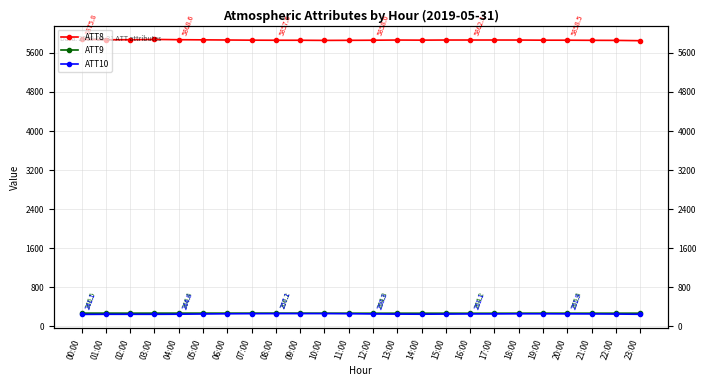

The value of ATT8 at 00:00 is 5875.8. True or false?

True